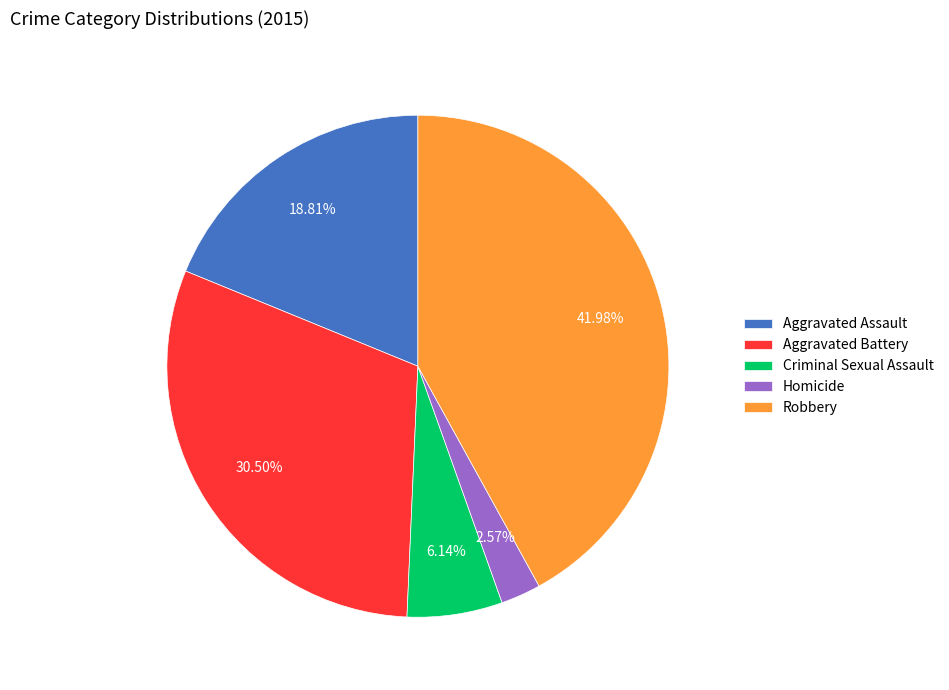

To the nearest percent, what is the average slice percentage?

20%